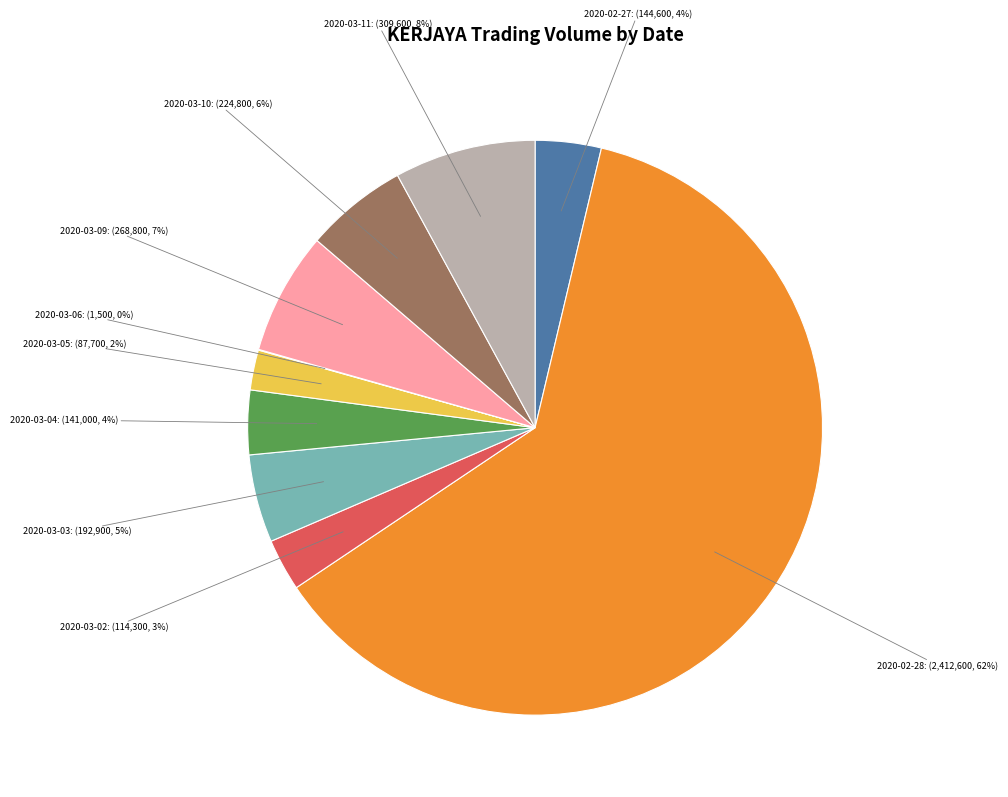

Does any single category account for the majority?

Yes